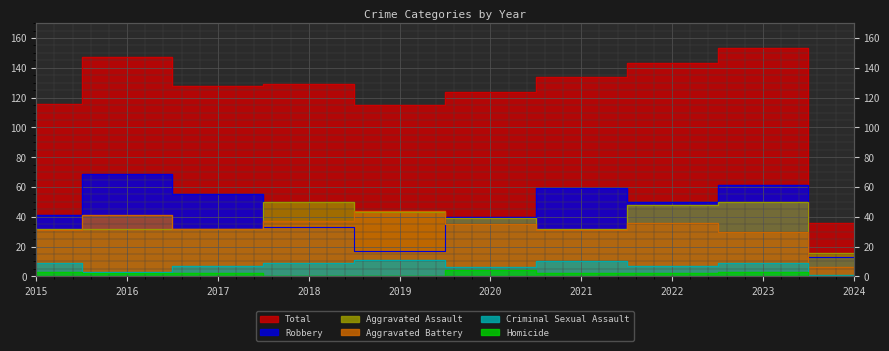

How many lines are shown in the chart?

6